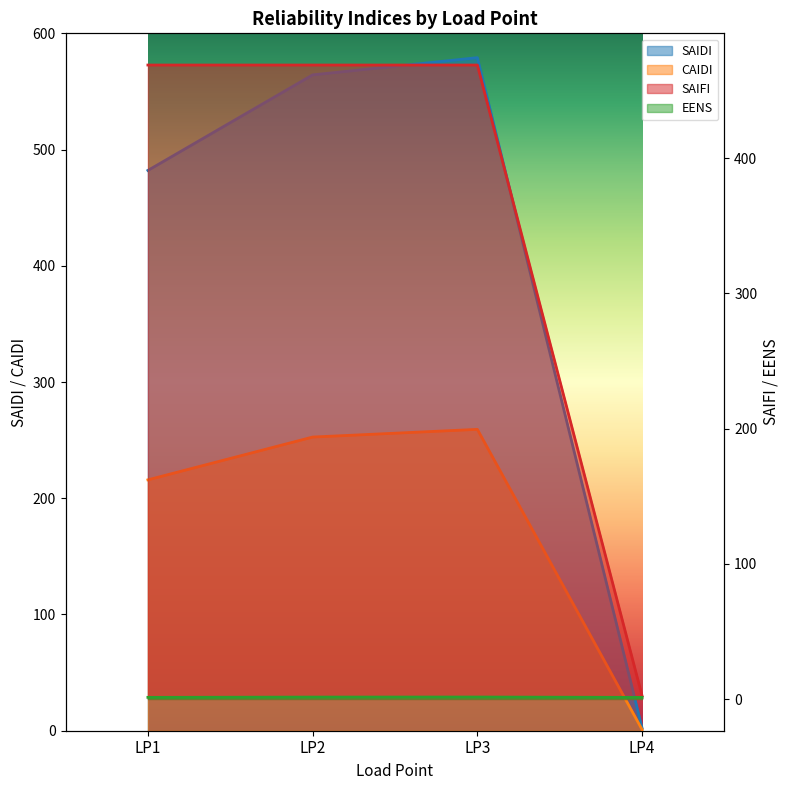

True or false: EENS and SAIFI intersect in this chart.

False